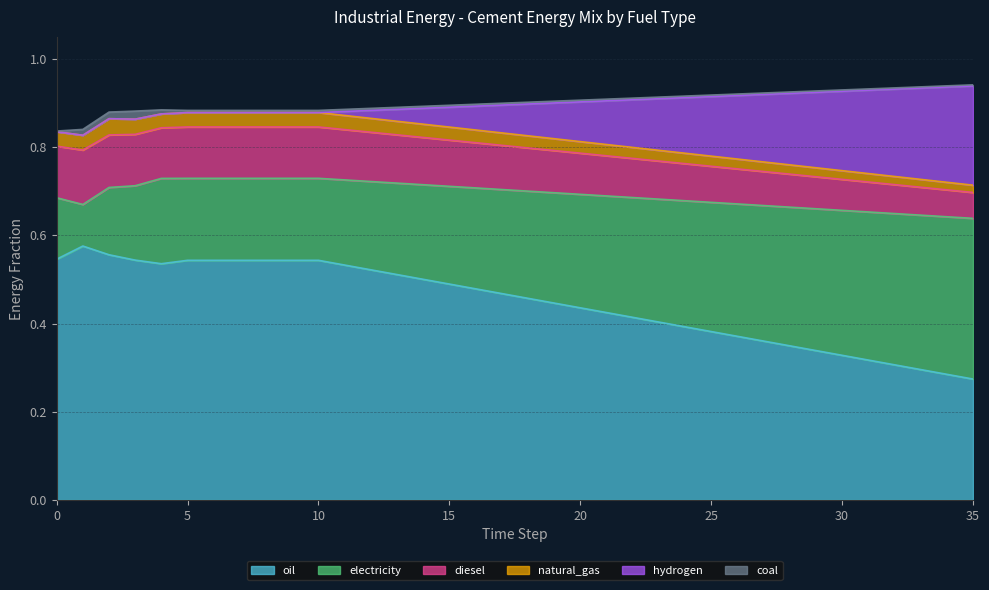

At which label does electricity reach its minimum?

1